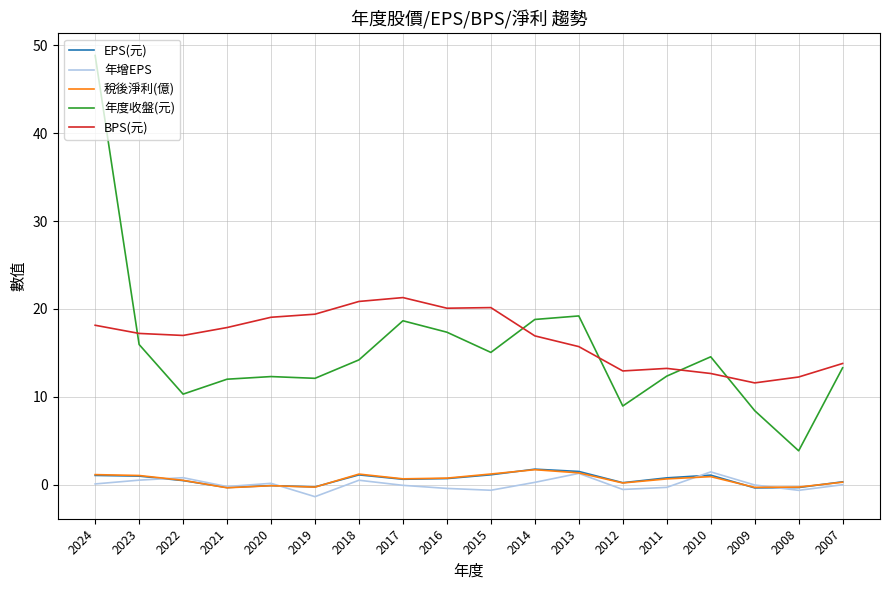

At which category is the sum across all series the highest?

2024